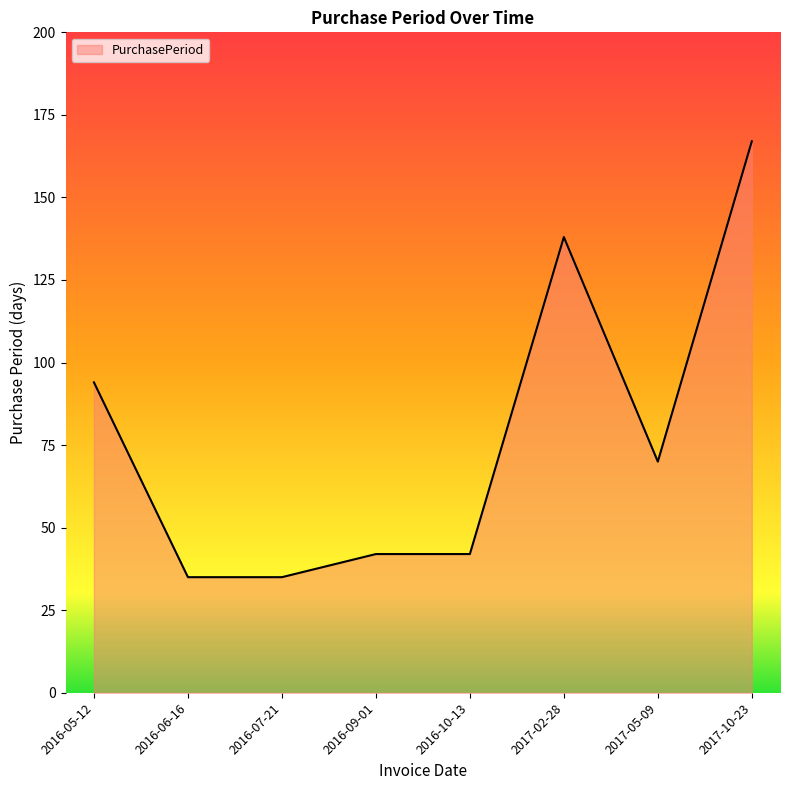

What position from the left is 2017-02-28?

6